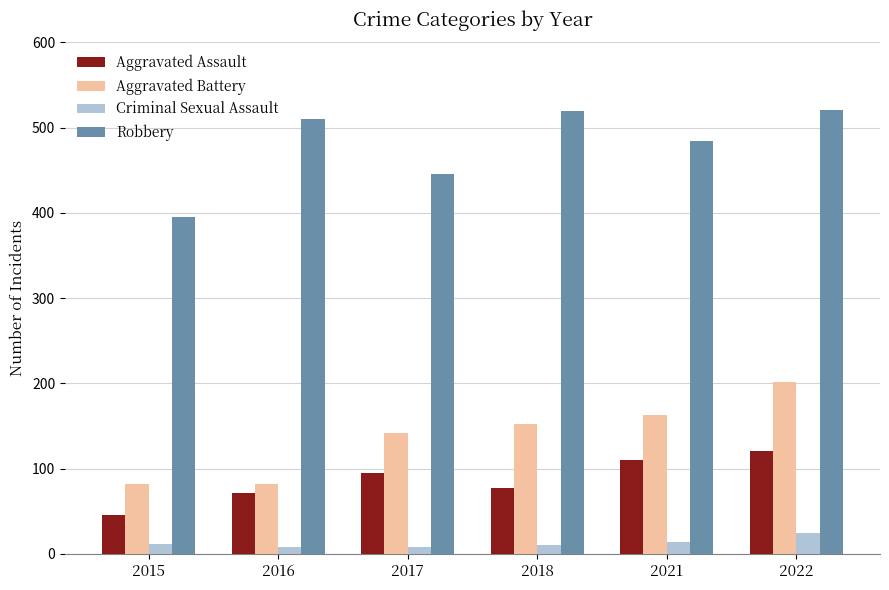

Which series has the widest spread of values?

Robbery